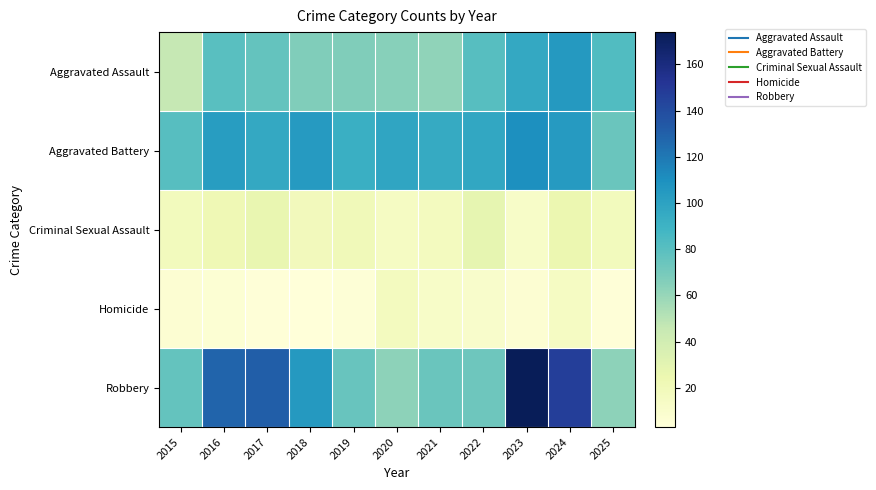

At how many categories does at least one series exceed 45?

11